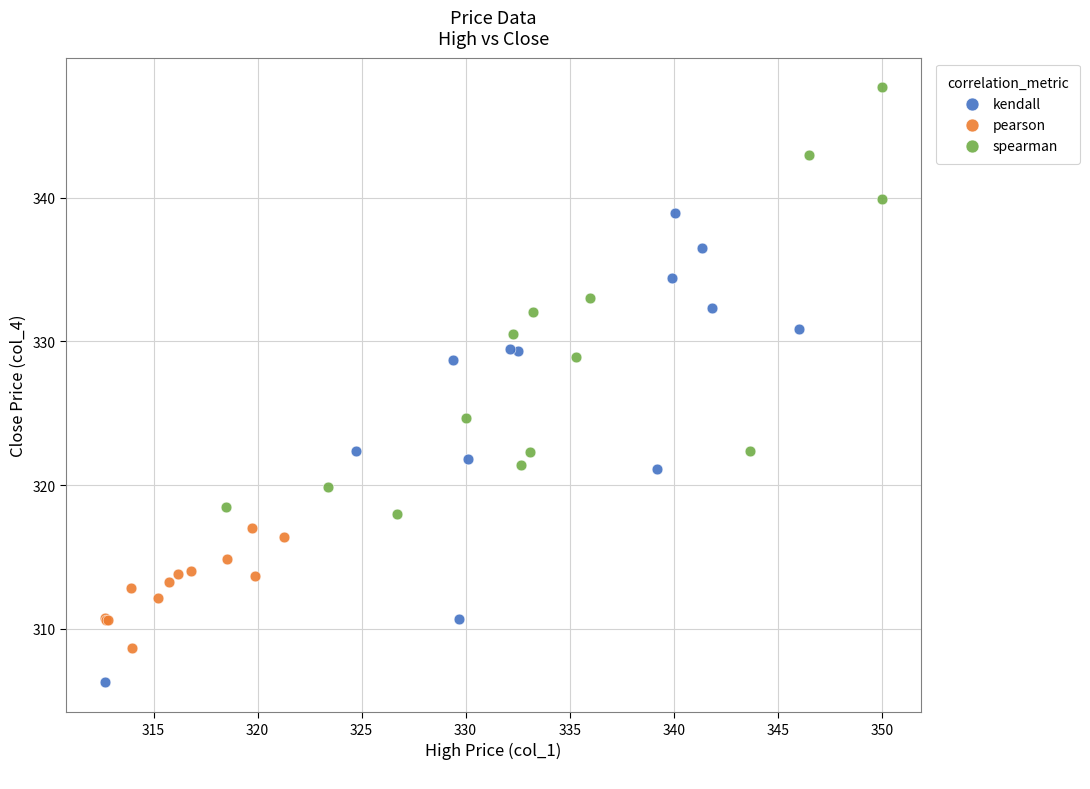

Which series contains the lowest Y value?

kendall